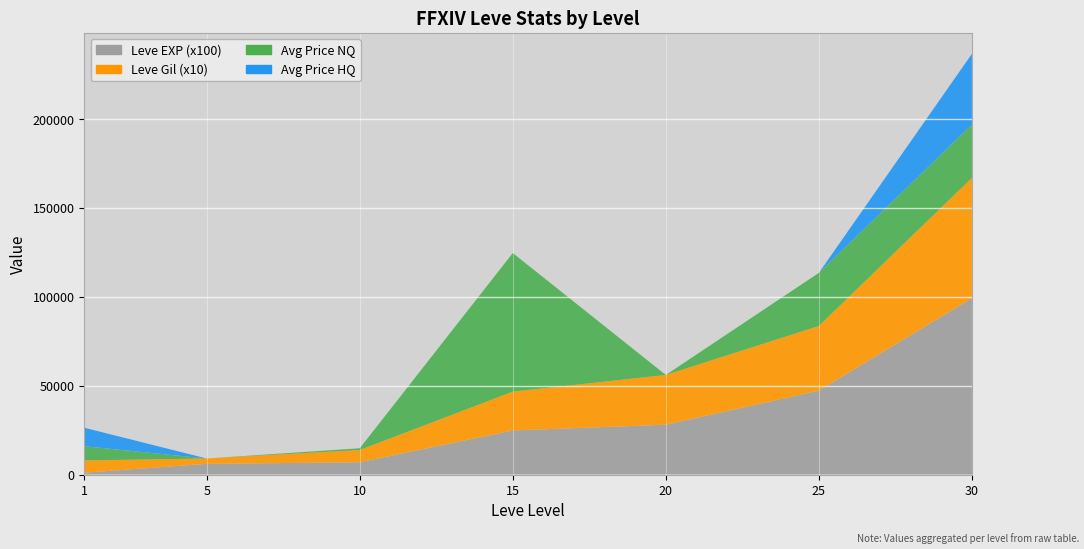

Reading left to right, transcribe all the data shown in this chart.

Avg Price NQ: 8012.2	0.0	1002.5	78000.0	0.0	29900.0	29898.0
Avg Price HQ: 10399.7	0.0	0.0	0.0	0.0	0.0	39899.2
Leve Gil (x10): 6900.0	3000.0	6880.0	21850.0	28010.0	36390.0	67730.0
Leve EXP (x100): 1000.0	6000.0	6880.0	24790.0	28010.0	47200.0	99220.0